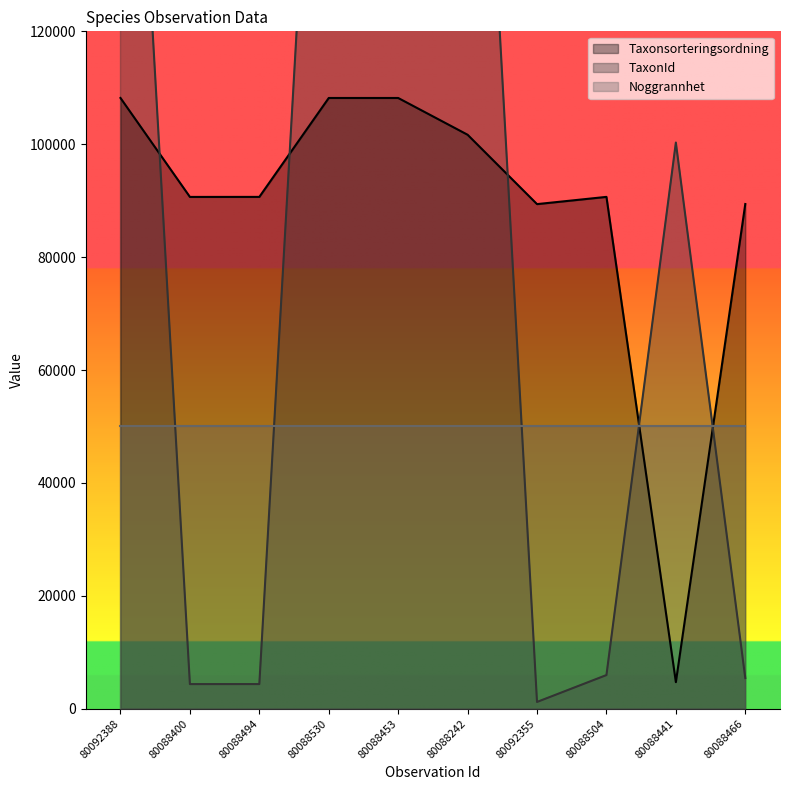

What is the highest value of the Taxonsorteringsordning series?

108194